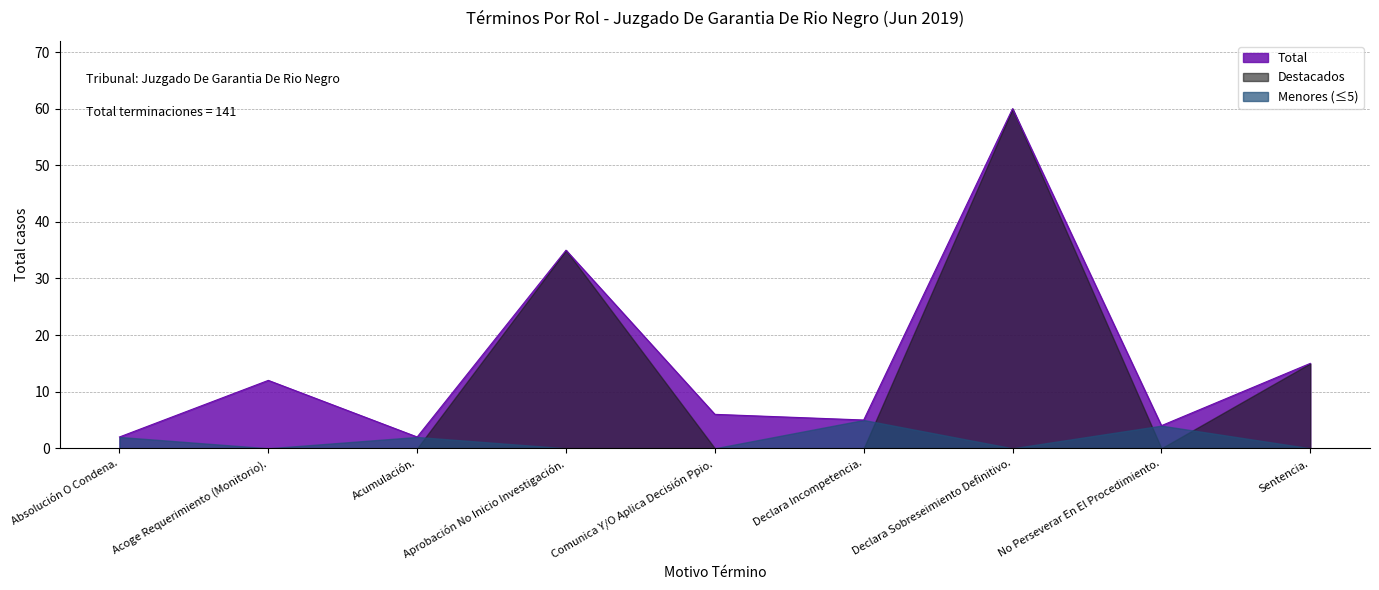

Reading right to left, transcribe all the data shown in this chart.

Sentencia.=15	No Perseverar En El Procedimiento.=4	Declara Sobreseimiento Definitivo.=60	Declara Incompetencia.=5	Comunica Y/O Aplica Decisión Ppio.=6	Aprobación No Inicio Investigación.=35	Acumulación.=2	Acoge Requerimiento (Monitorio).=12	Absolución O Condena.=2